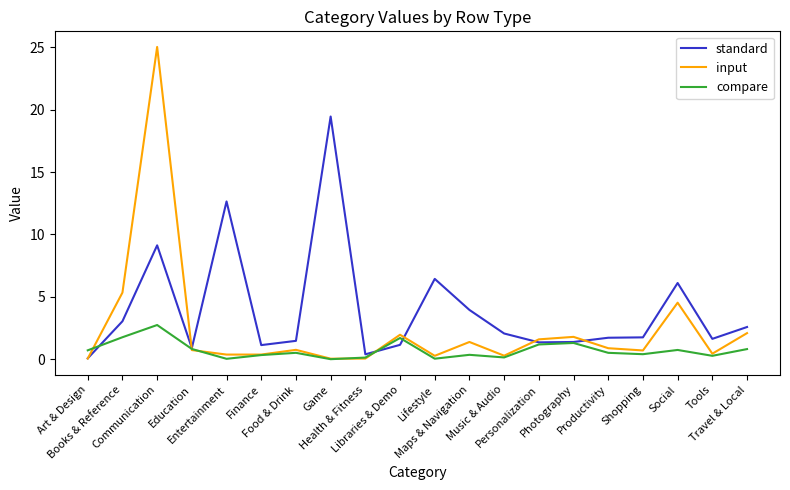

List the series in order of their peak value, lowest first.

compare, standard, input